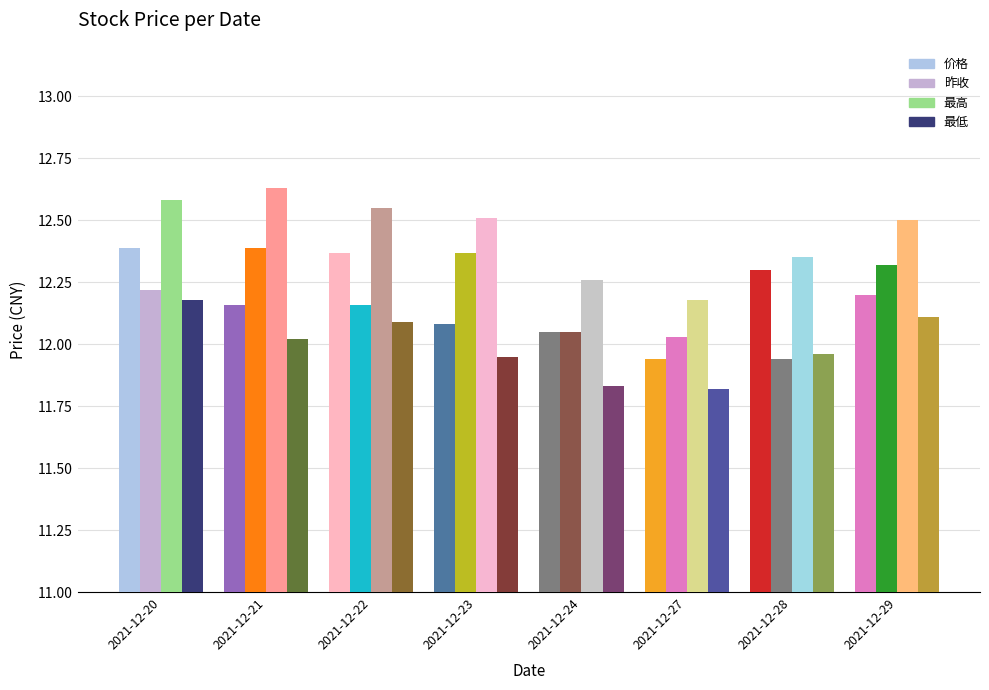

How many distinct data groups are displayed?

4